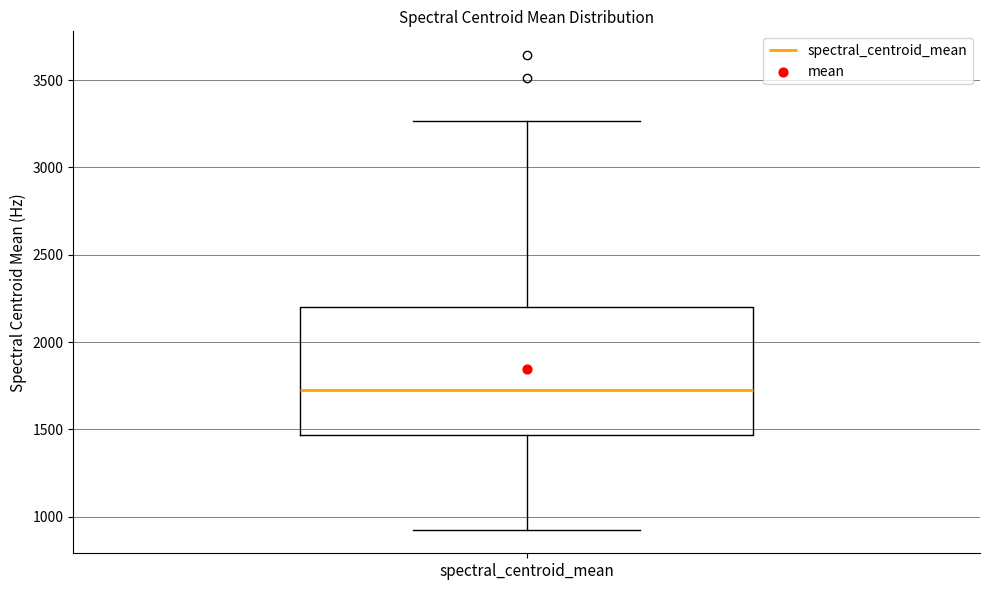

Transcribe this box plot: give where the median line is, the range the box spans, and where the two whiskers end, as read against the y-axis. The values are not printed on the chart, so give them approximately, as read against the axis.

median 1750, box 1450 to 2200, whiskers 950 to 3250